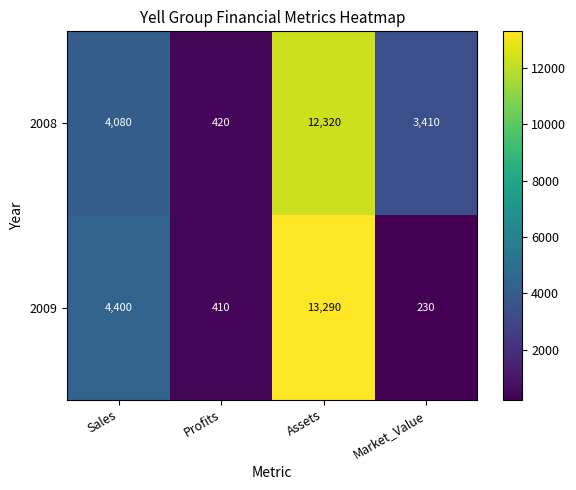

List the series in order of their overall mean, lowest first.

2009, 2008